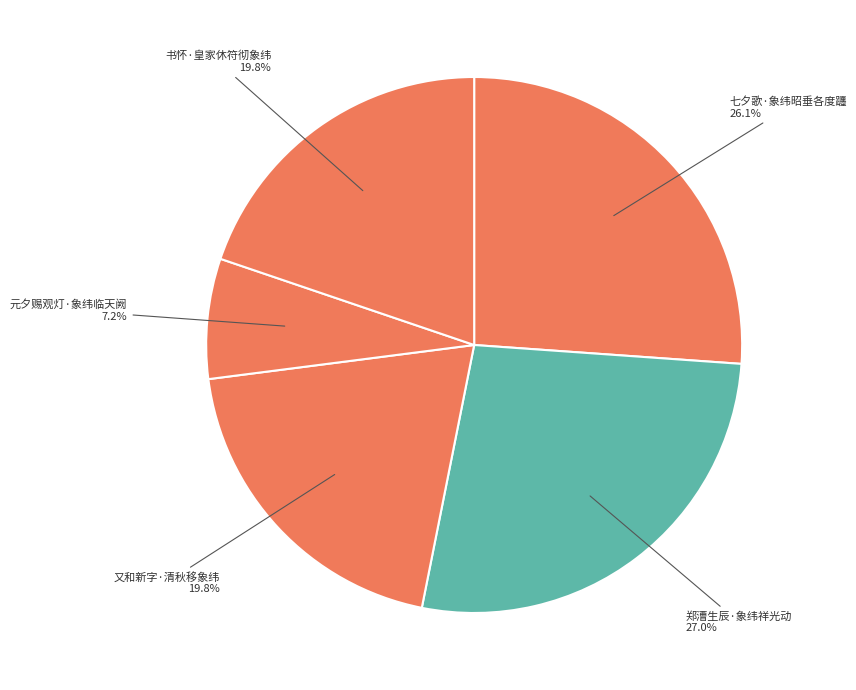

What portion of the pie excludes 书怀·皇家休符彻象纬?

80.2%